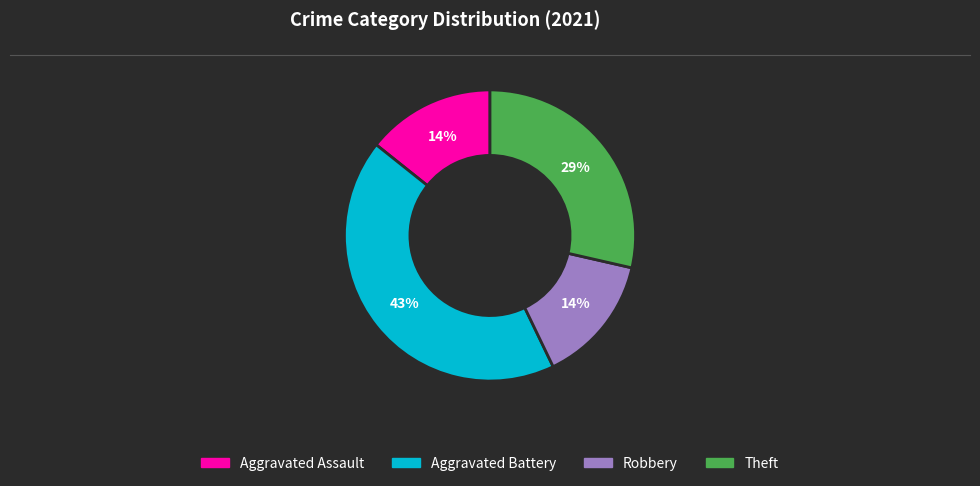

Count the number of slices in the pie.

4